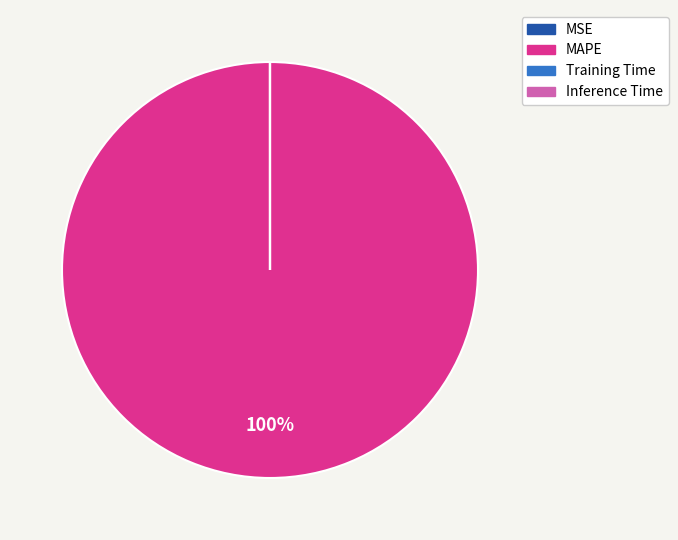

The MAPE slice represents 100% of the pie. True or false?

True